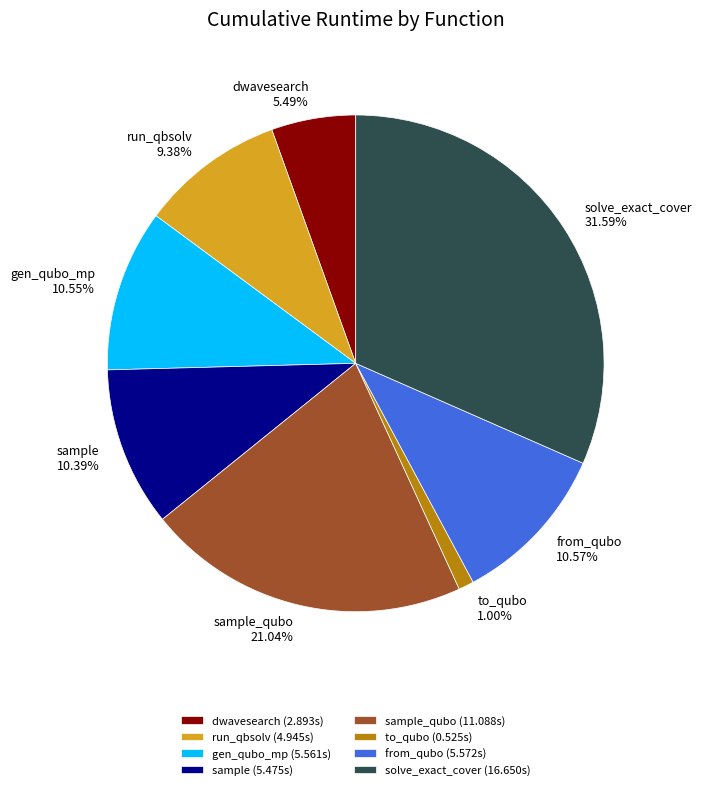

Do gen_qubo_mp and sample_qubo together represent more than half of the pie?

No